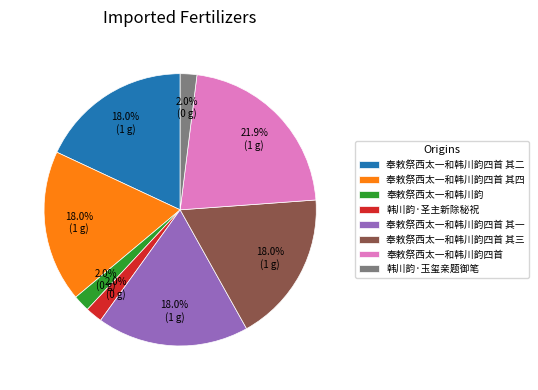

Which has a higher value, 奉敕祭西太一和韩川韵四首 其二 or 奉敕祭西太一和韩川韵?

奉敕祭西太一和韩川韵四首 其二